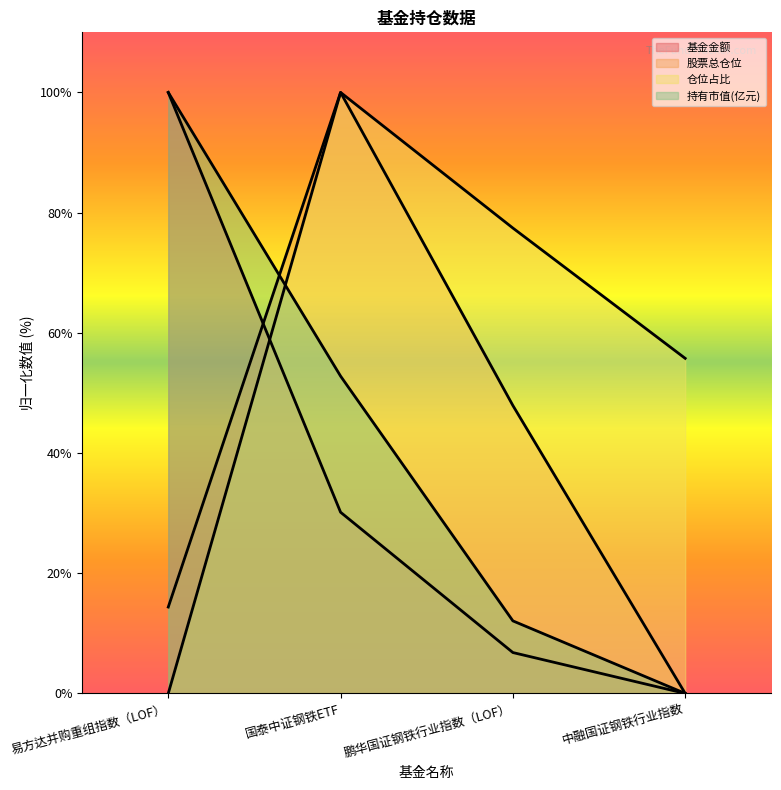

How many lines are shown in the chart?

4